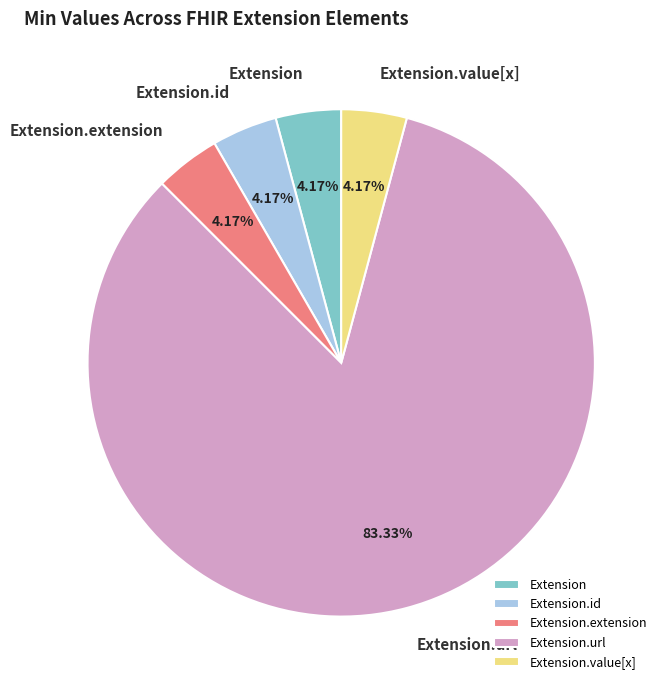

Which category accounts for the majority?

Extension.url